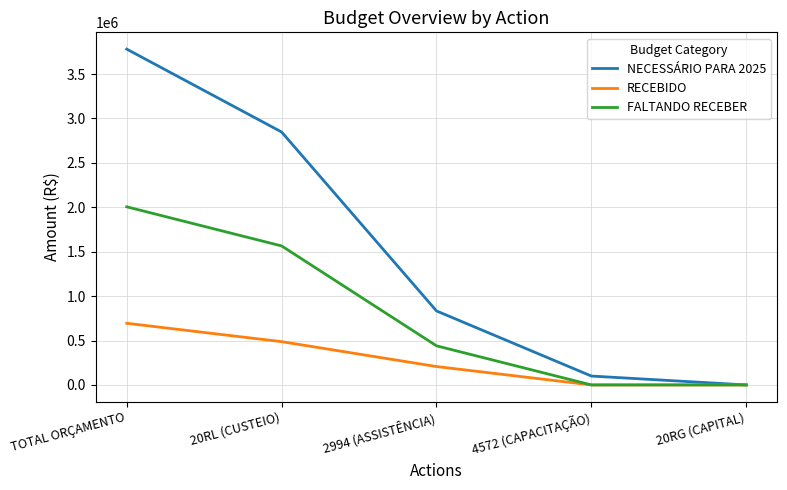

How many categories are shown in the chart?

5